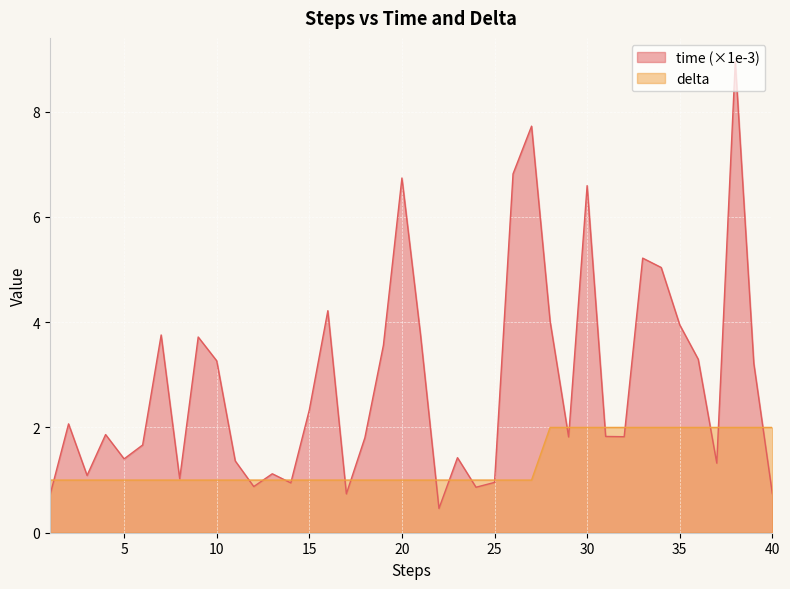

How many lines are shown in the chart?

2